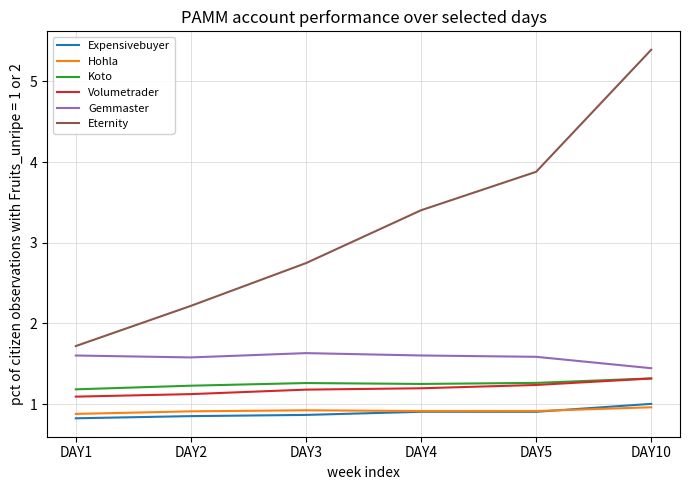

At which label does Koto reach its minimum?

DAY1